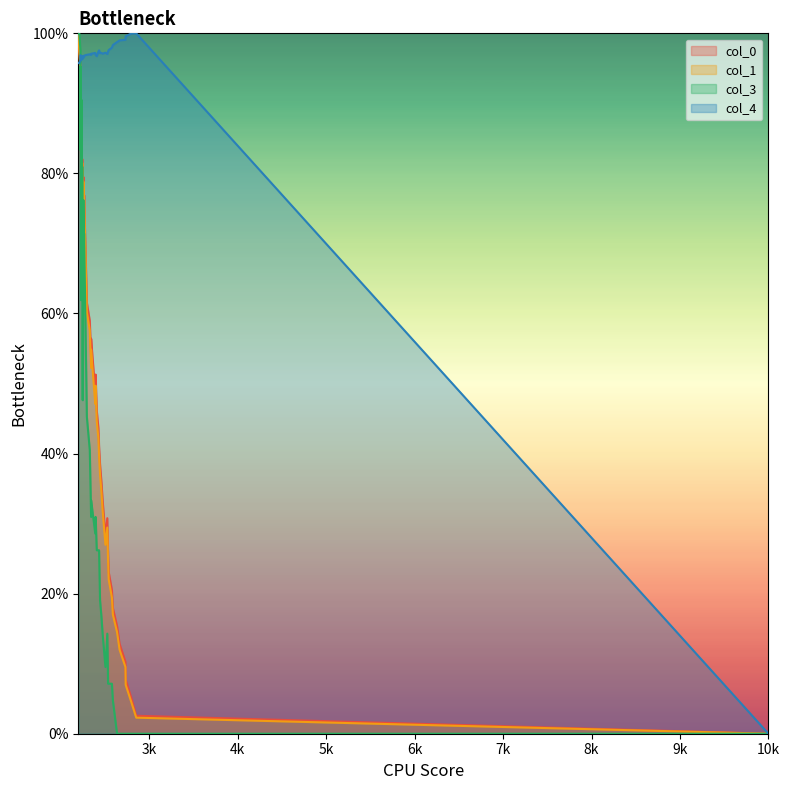

What is the sum of all col_0 values?

2000.0